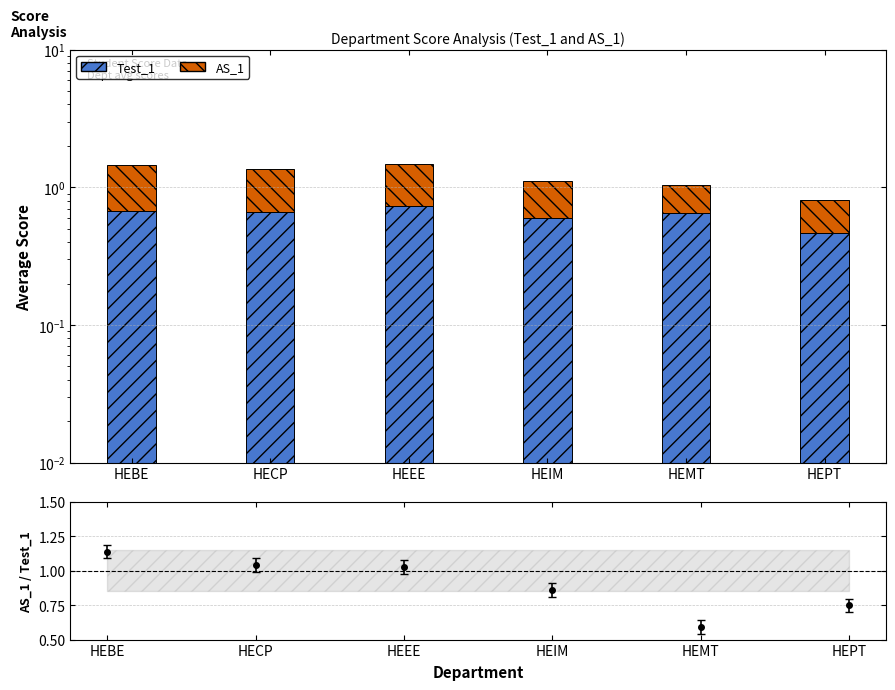

Between HECP and HEEE, which series saw the biggest shift?

Test_1